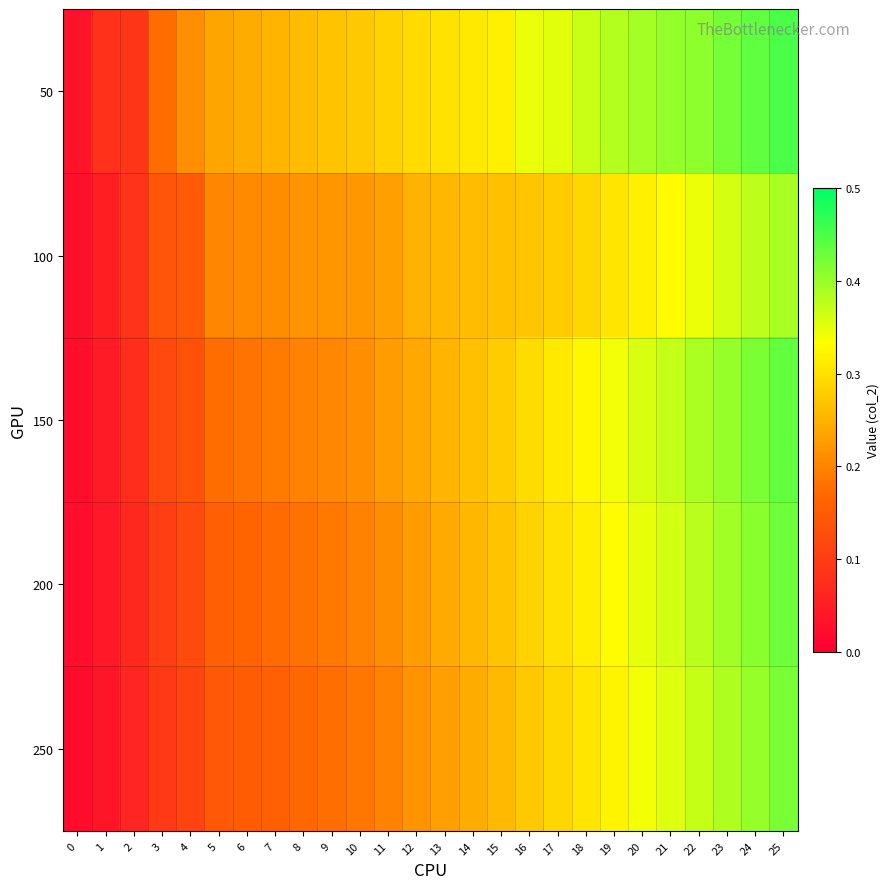

What is the maximum value shown in the chart?

0.5